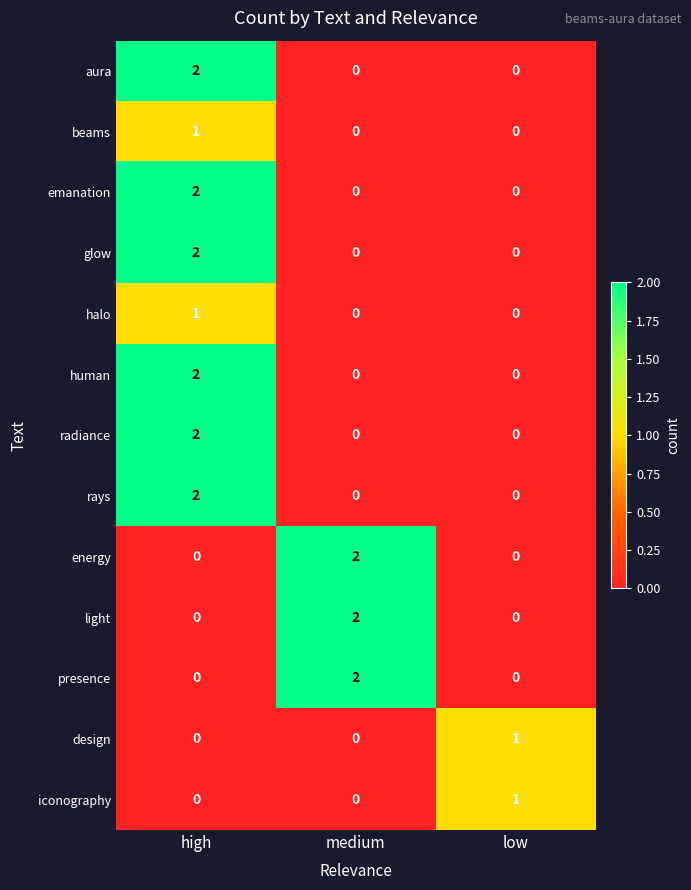

The value of design at high is 0. True or false?

True